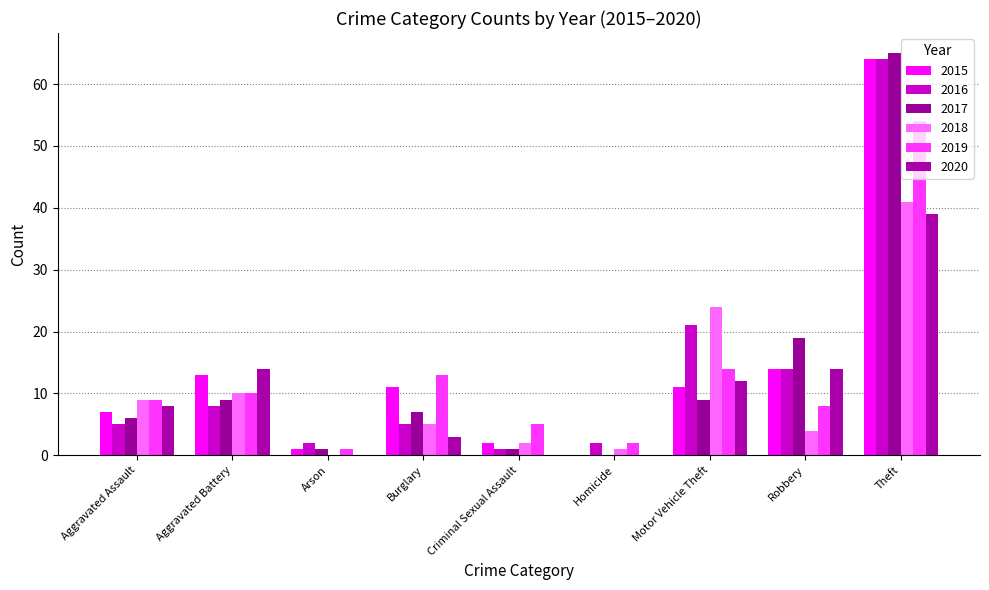

Reading right to left, what are all the values shown in this chart?

2015: Theft=64	Robbery=14	Motor Vehicle Theft=11	Homicide=0	Criminal Sexual Assault=2	Burglary=11	Arson=1	Aggravated Battery=13	Aggravated Assault=7
2016: Theft=64	Robbery=14	Motor Vehicle Theft=21	Homicide=2	Criminal Sexual Assault=1	Burglary=5	Arson=2	Aggravated Battery=8	Aggravated Assault=5
2017: Theft=65	Robbery=19	Motor Vehicle Theft=9	Homicide=0	Criminal Sexual Assault=1	Burglary=7	Arson=1	Aggravated Battery=9	Aggravated Assault=6
2018: Theft=41	Robbery=4	Motor Vehicle Theft=24	Homicide=1	Criminal Sexual Assault=2	Burglary=5	Arson=0	Aggravated Battery=10	Aggravated Assault=9
2019: Theft=54	Robbery=8	Motor Vehicle Theft=14	Homicide=2	Criminal Sexual Assault=5	Burglary=13	Arson=1	Aggravated Battery=10	Aggravated Assault=9
2020: Theft=39	Robbery=14	Motor Vehicle Theft=12	Homicide=0	Criminal Sexual Assault=0	Burglary=3	Arson=0	Aggravated Battery=14	Aggravated Assault=8